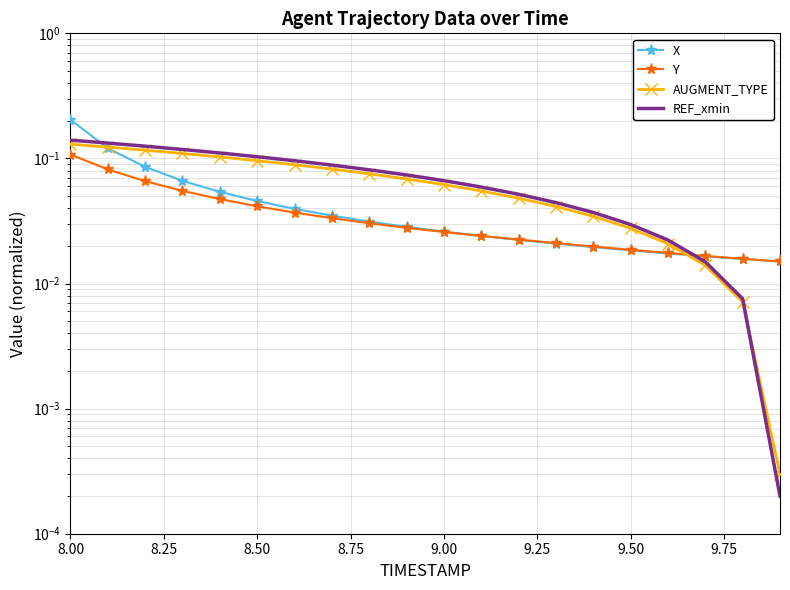

Count the number of data series in this chart.

4